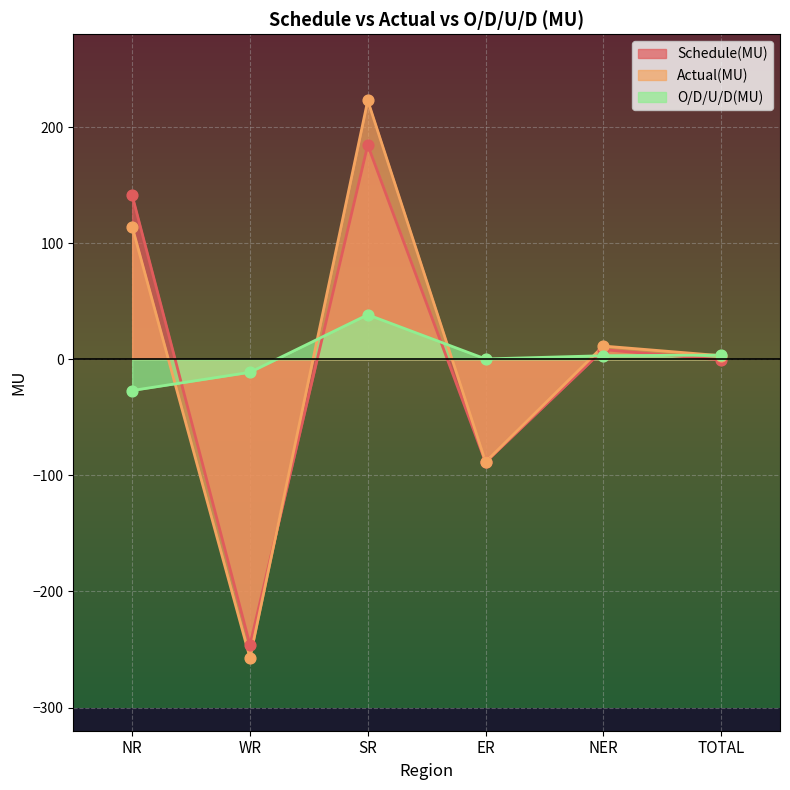

At how many categories does at least one series exceed -42?

6